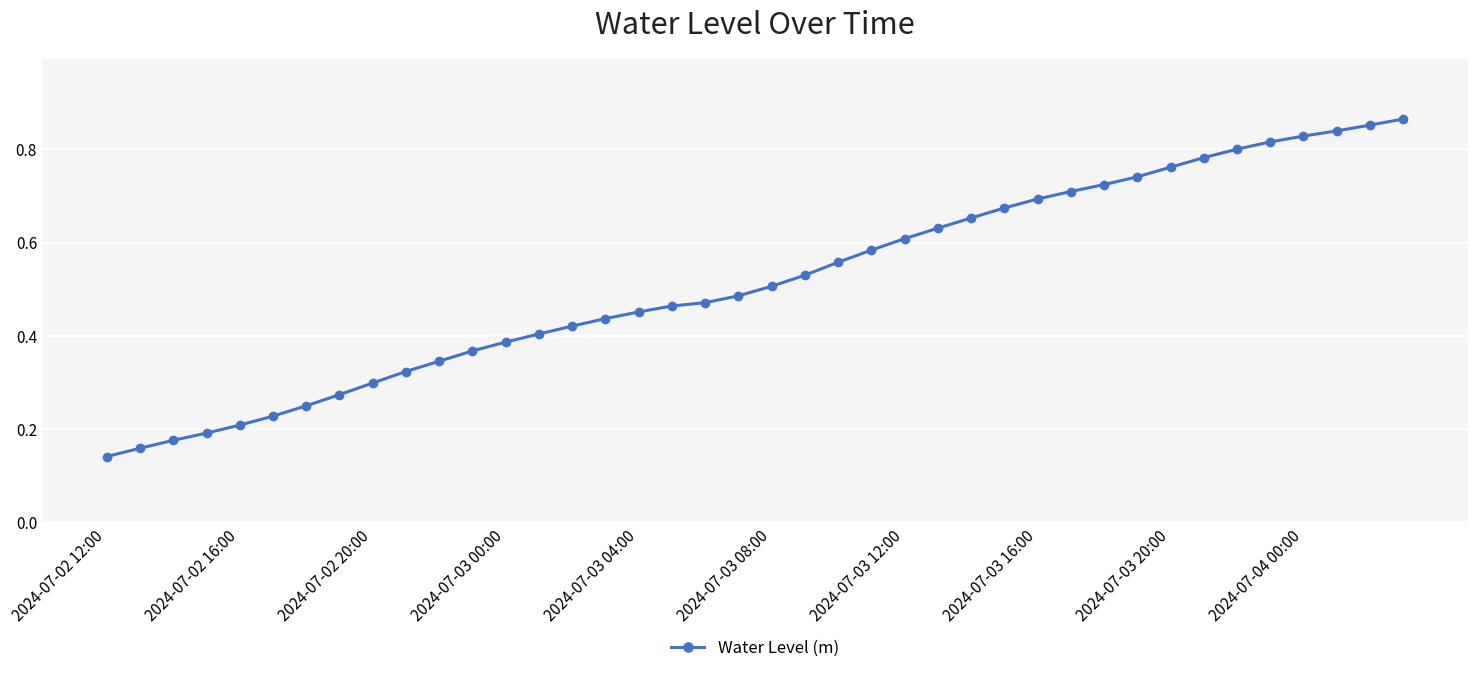

What is the sum of all values?

20.6